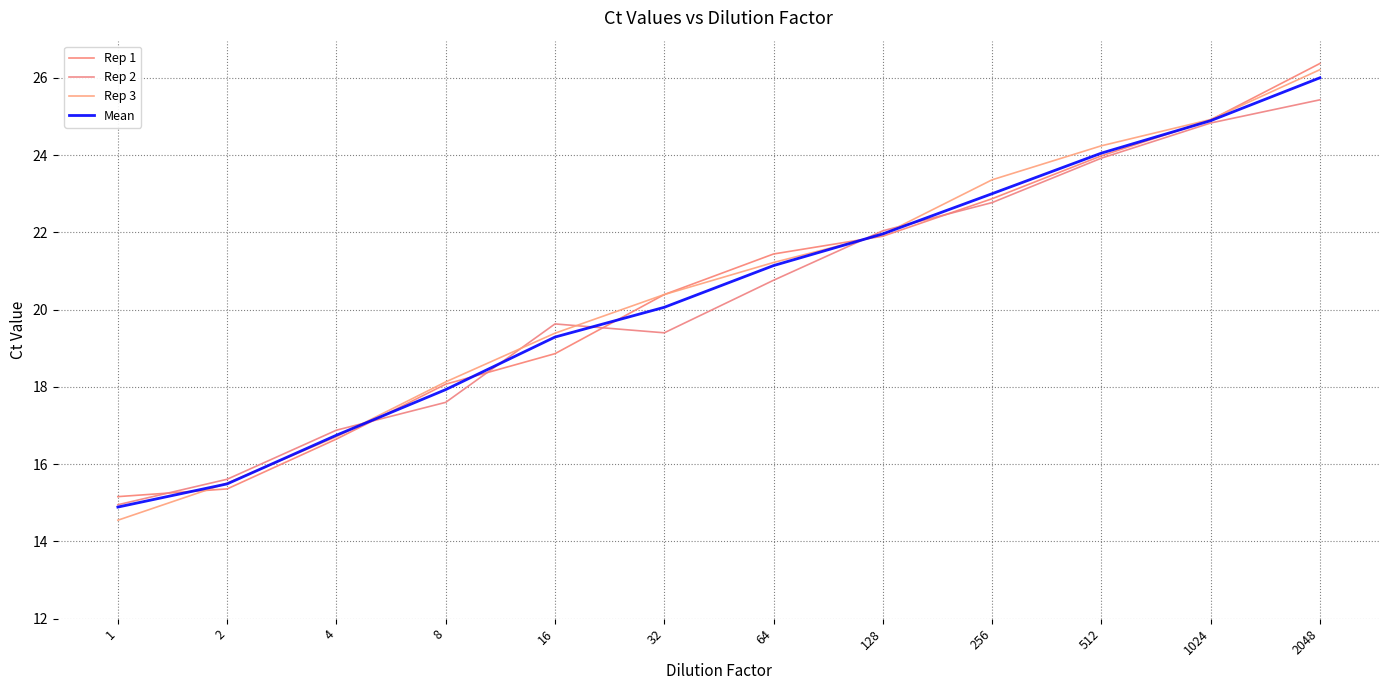

The value of Rep 3 at 2 is 25.4. True or false?

False